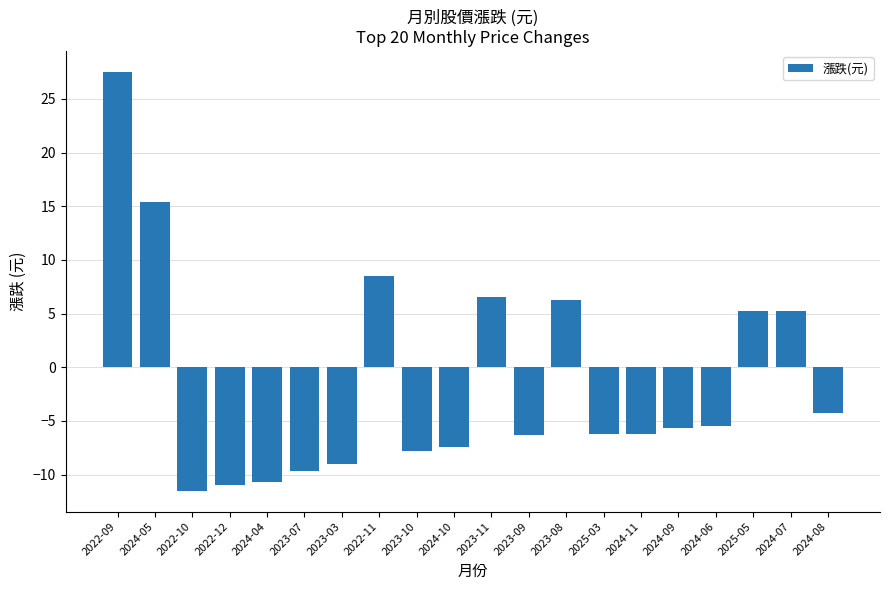

The chart shows a value of -14.7 at 2024-04. True or false?

False